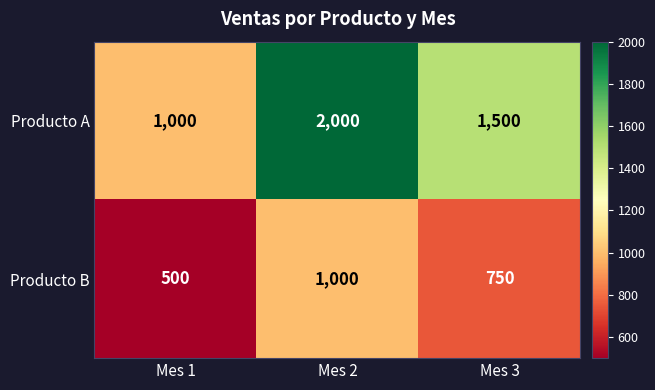

What is the approximate value of Producto A at Mes 3?

1500